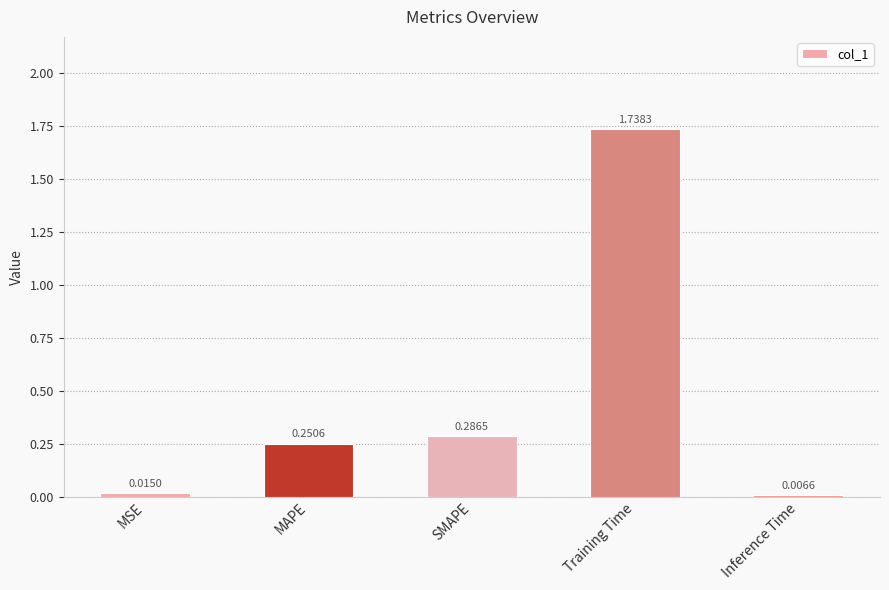

What is the label of the 3rd bar from the left?

SMAPE